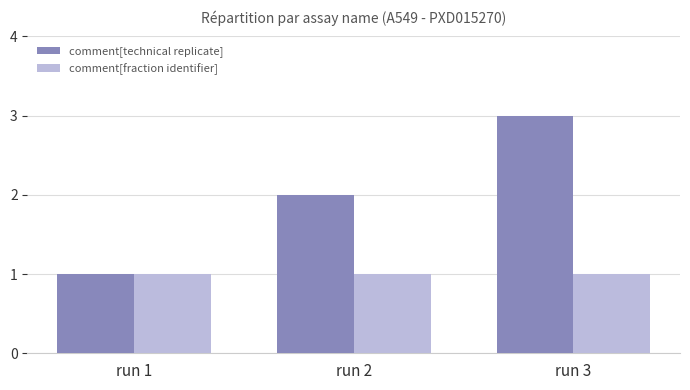

List the labels in order of comment[technical replicate] value, largest first.

run 3, run 2, run 1